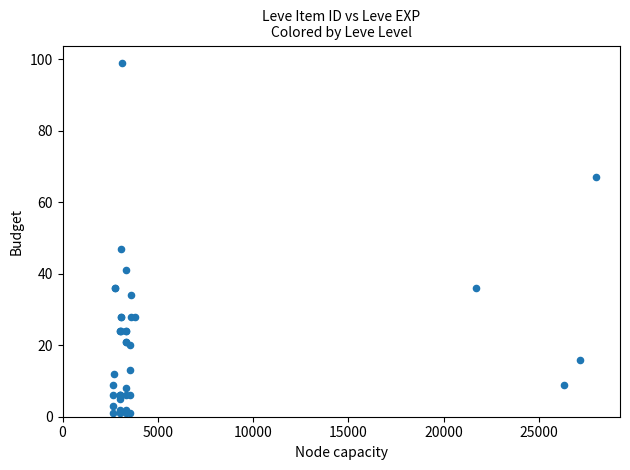

What Y value in the scatter plot is closest to 50?

47